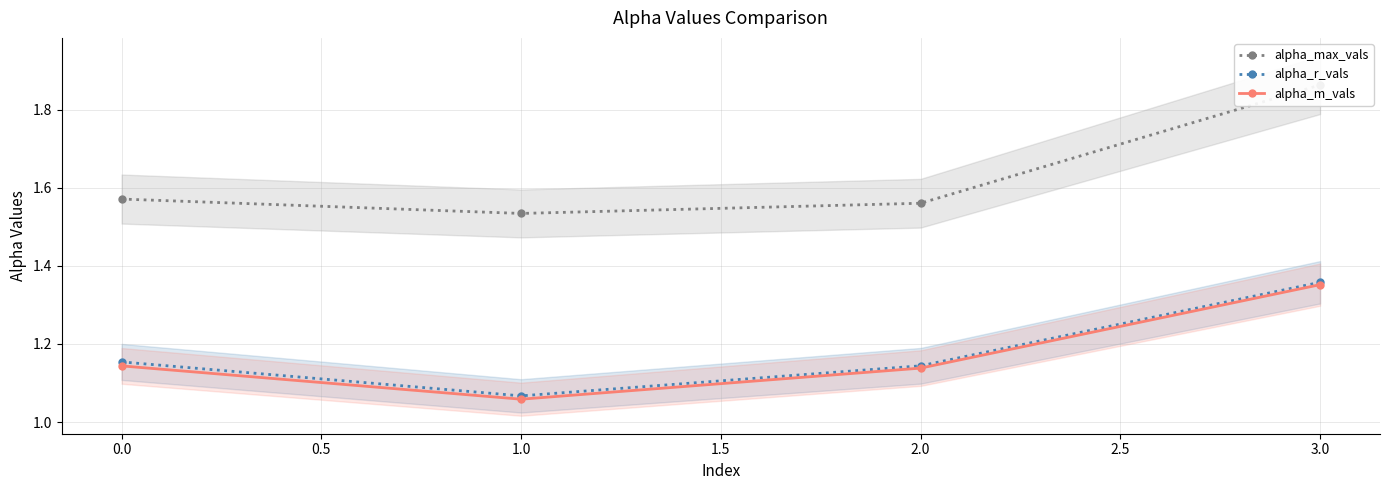

Is it true that alpha_m_vals equals 2.0 at 2.0?

False